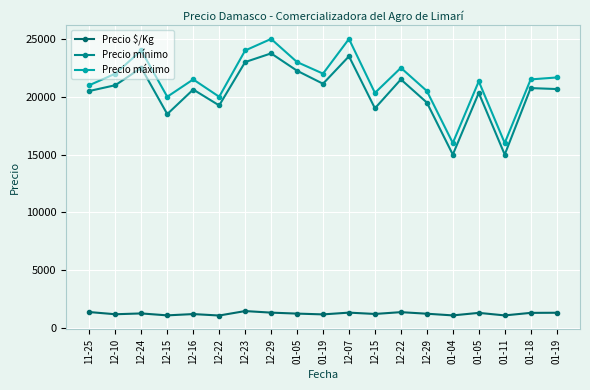

Which series has the widest spread of values?

Precio máximo